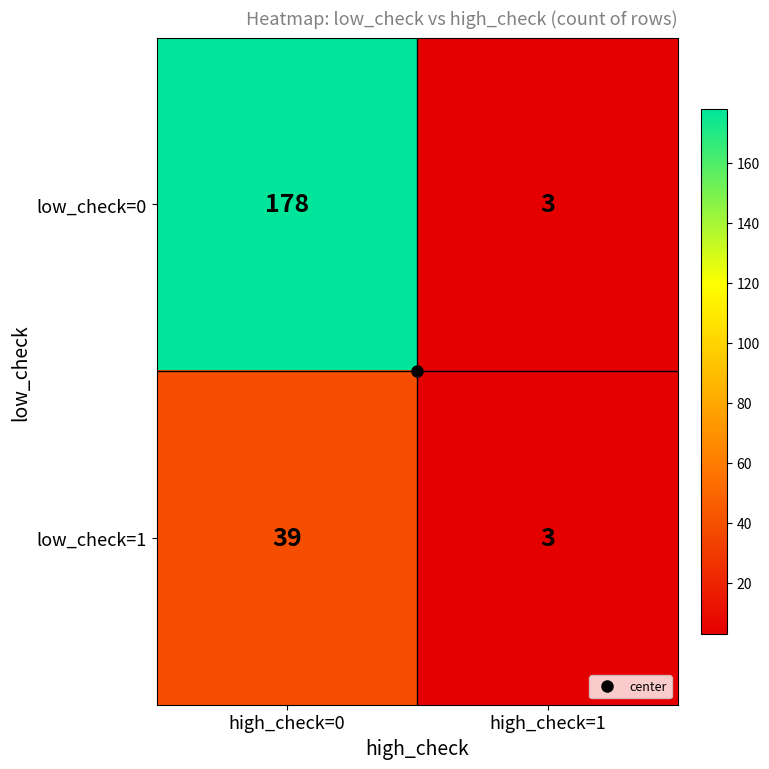

Between high_check=0 and high_check=1, which series saw the biggest shift?

low_check=0